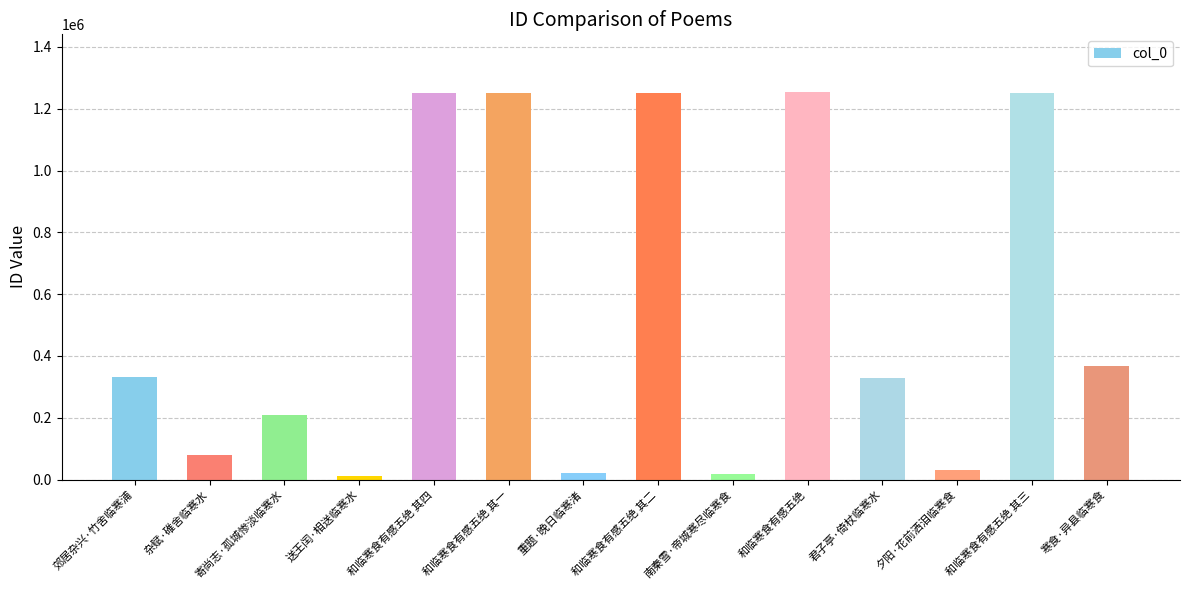

Read the value at 和临寒食有感五绝 其四, to the nearest 10.

1249730